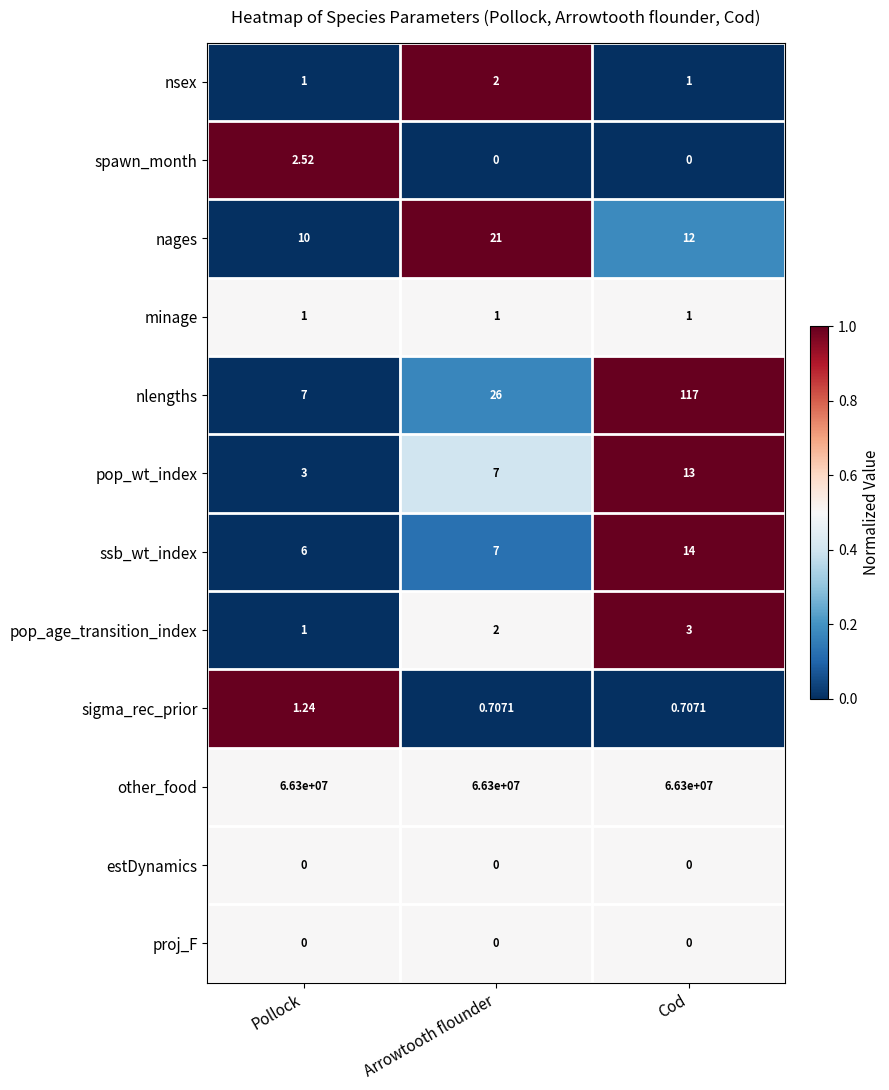

At how many categories does at least one series exceed 0?

3